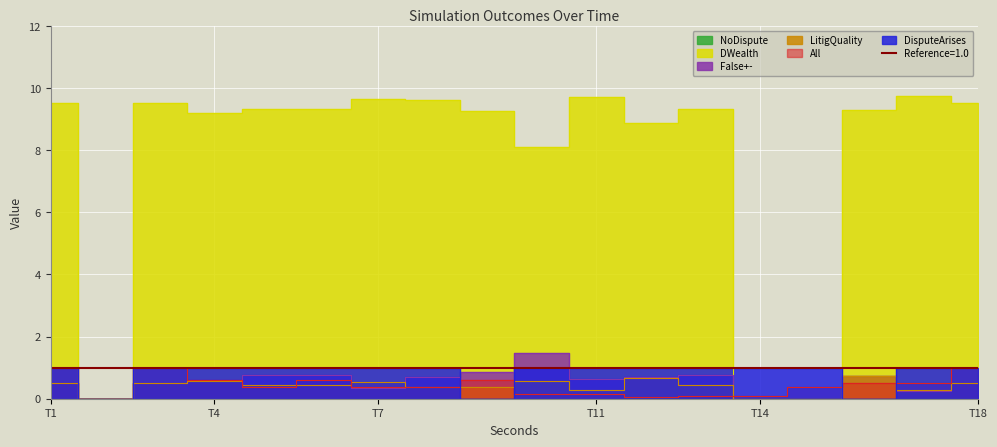

The LitigQuality series shows 0.6 at 9. True or false?

True